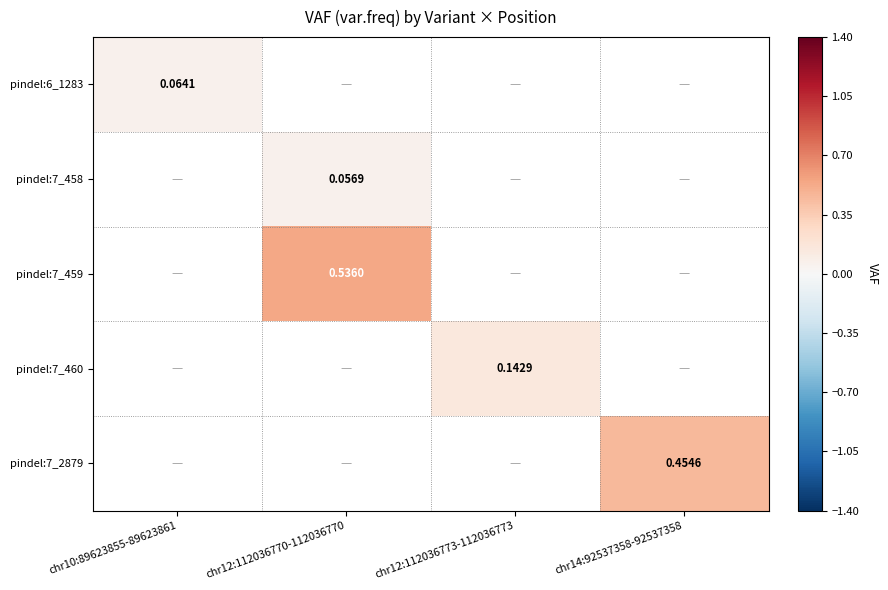

Is the value of pindel:7_459 at chr12:112036770-112036770 greater than the value of pindel:6_1283 at chr10:89623855-89623861?

Yes